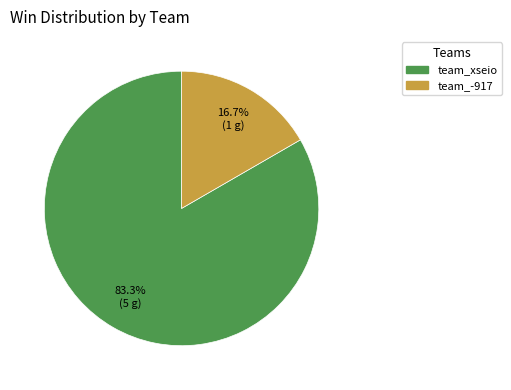

Rank the categories by value from highest to lowest.

team_xseio, team_-917